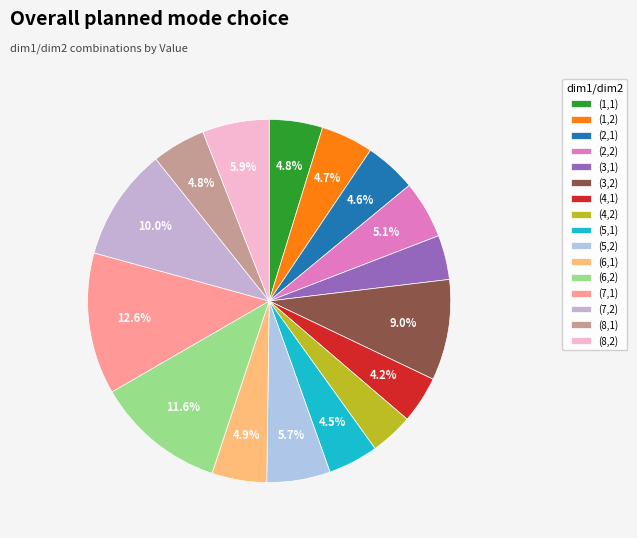

Does (4,1) represent more than half of the total?

No